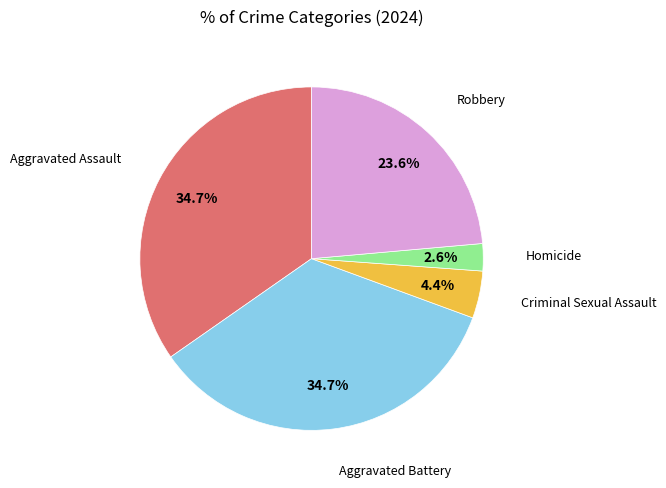

To the nearest percent, what is the difference between the largest and smallest slice percentages?

32%